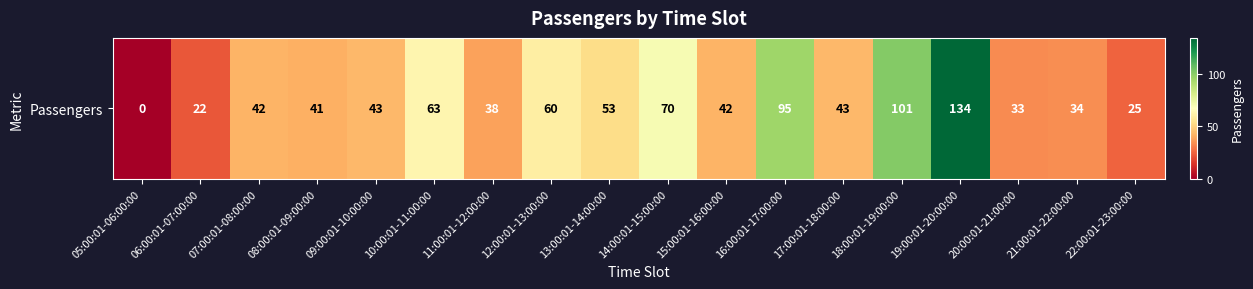

What is the sum of the values at 09:00:01-10:00:00 and 18:00:01-19:00:00?

144